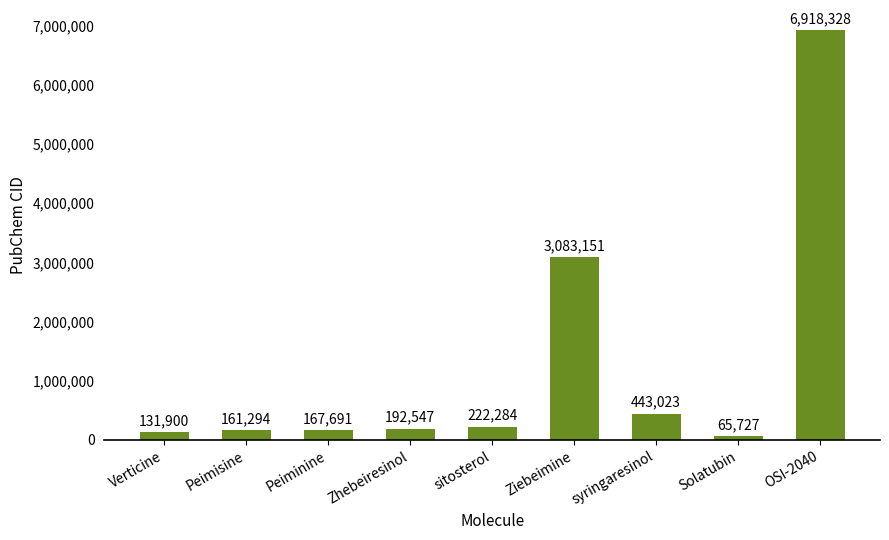

What is the sum of the values at Ziebeimine and OSI-2040?

10001479